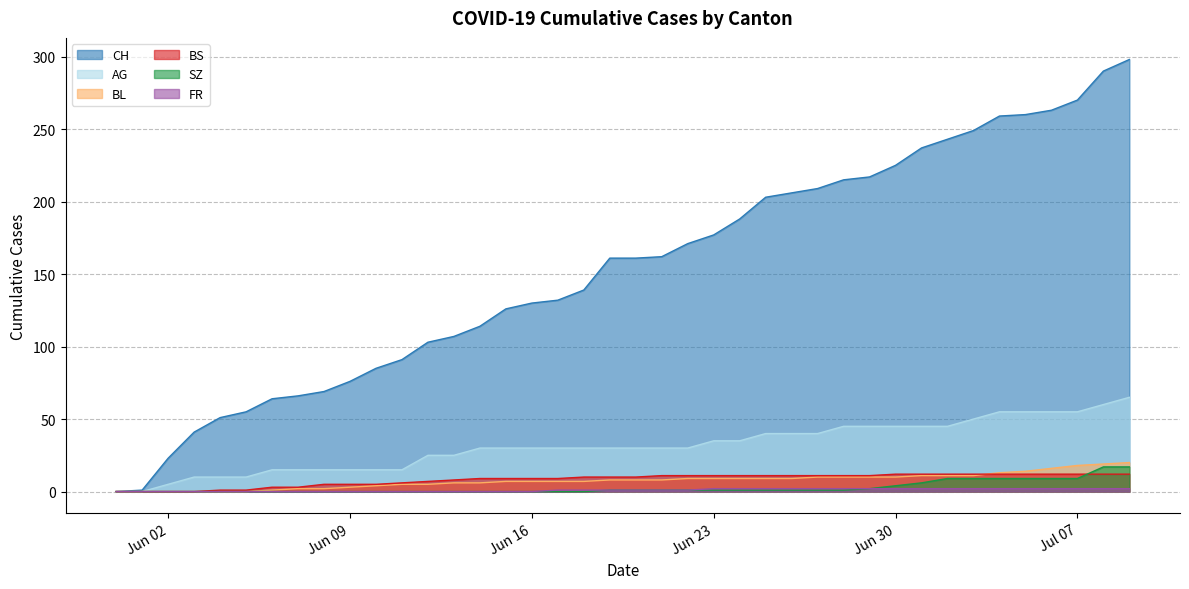

What is the label of the 33rd point from the left?

2020-07-02